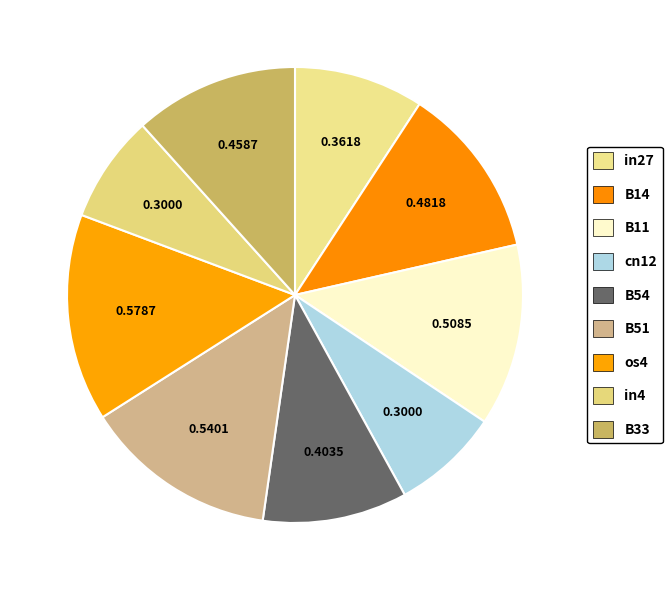

Count the number of slices in the pie.

9